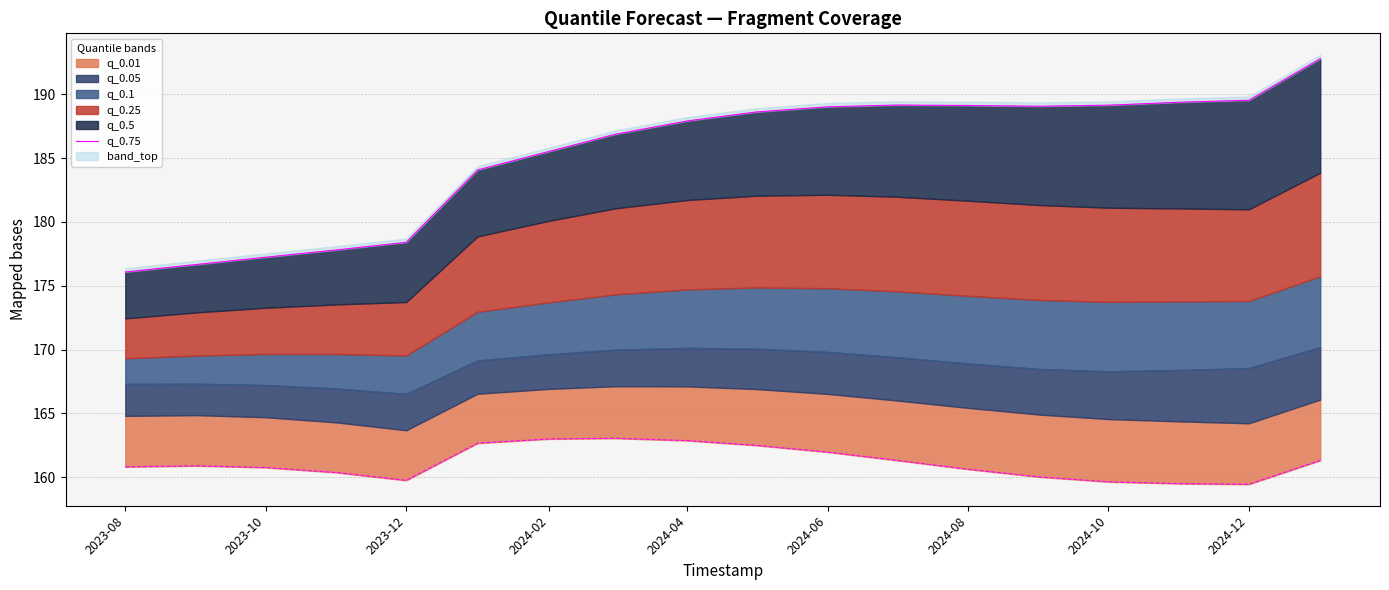

True or false: the data has more than 0 interior local peaks.

True